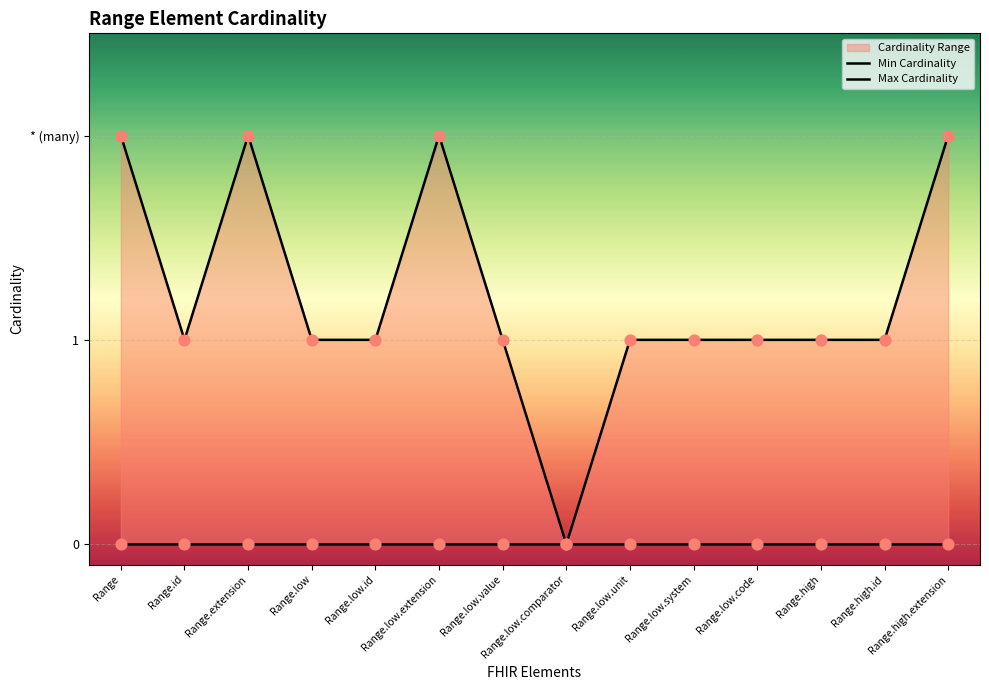

Which series reaches the maximum Y coordinate?

Max Cardinality